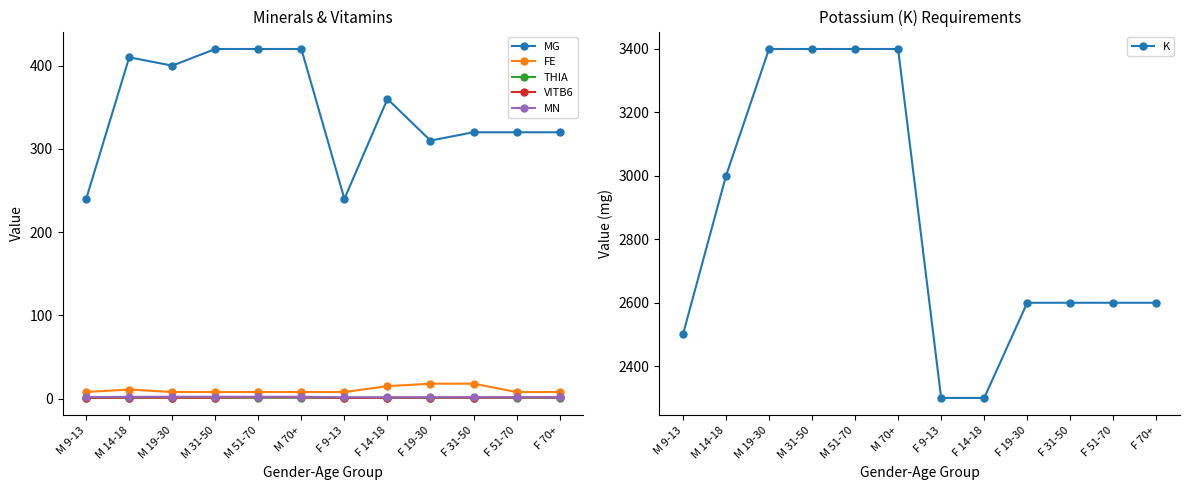

Reading left to right, list all the values displayed in this chart.

MG: M 9-13=240.0	M 14-18=410.0	M 19-30=400.0	M 31-50=420.0	M 51-70=420.0	M 70+=420.0	F 9-13=240.0	F 14-18=360.0	F 19-30=310.0	F 31-50=320.0	F 51-70=320.0	F 70+=320.0
FE: M 9-13=8.0	M 14-18=11.0	M 19-30=8.0	M 31-50=8.0	M 51-70=8.0	M 70+=8.0	F 9-13=8.0	F 14-18=15.0	F 19-30=18.0	F 31-50=18.0	F 51-70=8.0	F 70+=8.0
THIA: M 9-13=0.9	M 14-18=1.2	M 19-30=1.2	M 31-50=1.2	M 51-70=1.2	M 70+=1.2	F 9-13=0.9	F 14-18=1.0	F 19-30=1.1	F 31-50=1.1	F 51-70=1.1	F 70+=1.1
VITB6: M 9-13=1.0	M 14-18=1.3	M 19-30=1.3	M 31-50=1.3	M 51-70=1.7	M 70+=1.7	F 9-13=1.0	F 14-18=1.2	F 19-30=1.3	F 31-50=1.3	F 51-70=1.5	F 70+=1.5
MN: M 9-13=1.9	M 14-18=2.2	M 19-30=2.3	M 31-50=2.3	M 51-70=2.3	M 70+=2.3	F 9-13=1.6	F 14-18=1.6	F 19-30=1.8	F 31-50=1.8	F 51-70=1.8	F 70+=1.8
K: M 9-13=2500.0	M 14-18=3000.0	M 19-30=3400.0	M 31-50=3400.0	M 51-70=3400.0	M 70+=3400.0	F 9-13=2300.0	F 14-18=2300.0	F 19-30=2600.0	F 31-50=2600.0	F 51-70=2600.0	F 70+=2600.0